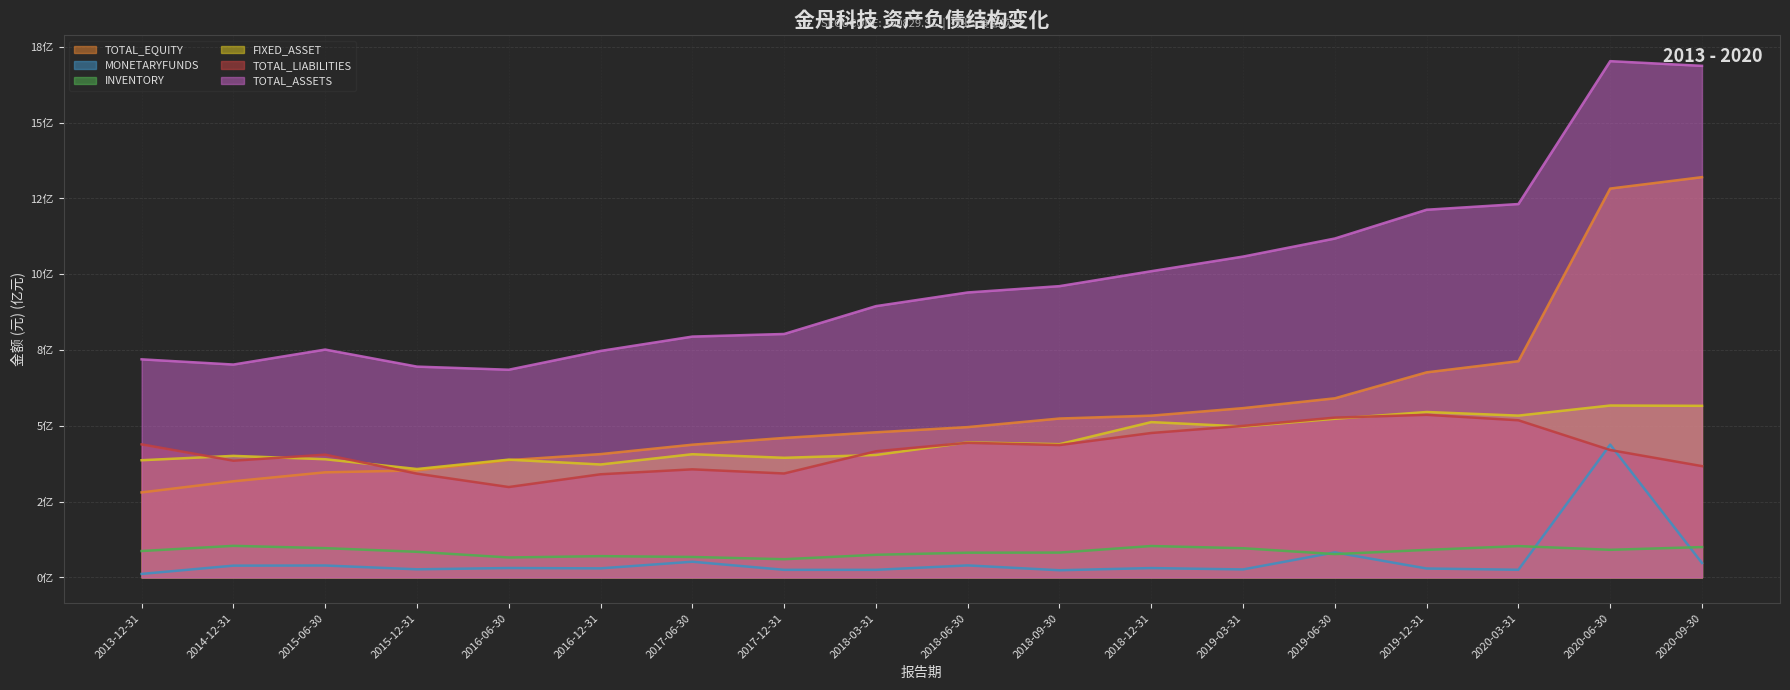

Rank the series at 2014-12-31 from highest to lowest value.

TOTAL_ASSETS, FIXED_ASSET, TOTAL_LIABILITIES, TOTAL_EQUITY, INVENTORY, MONETARYFUNDS